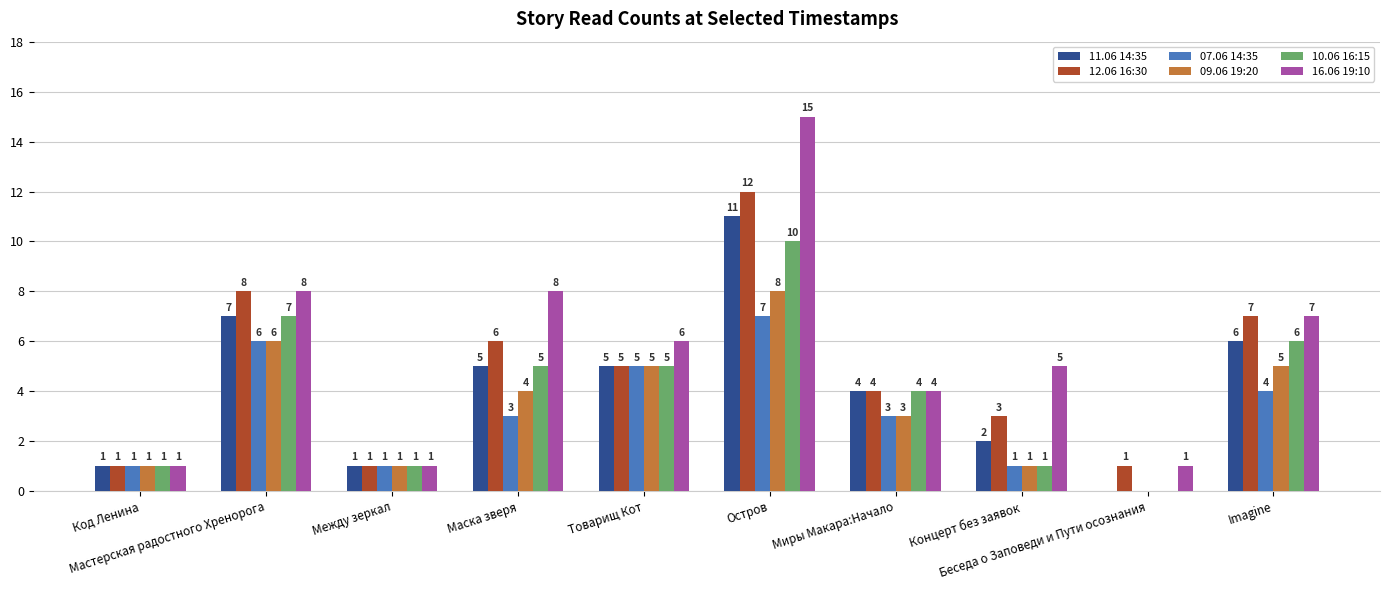

How many groups of bars are there?

10